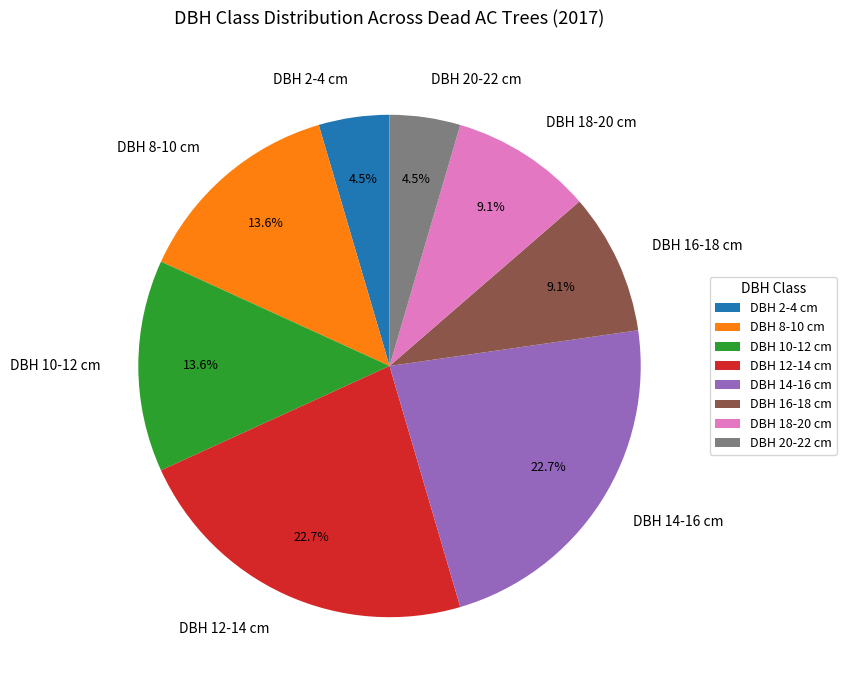

Is there any slice that represents more than half of the pie?

No